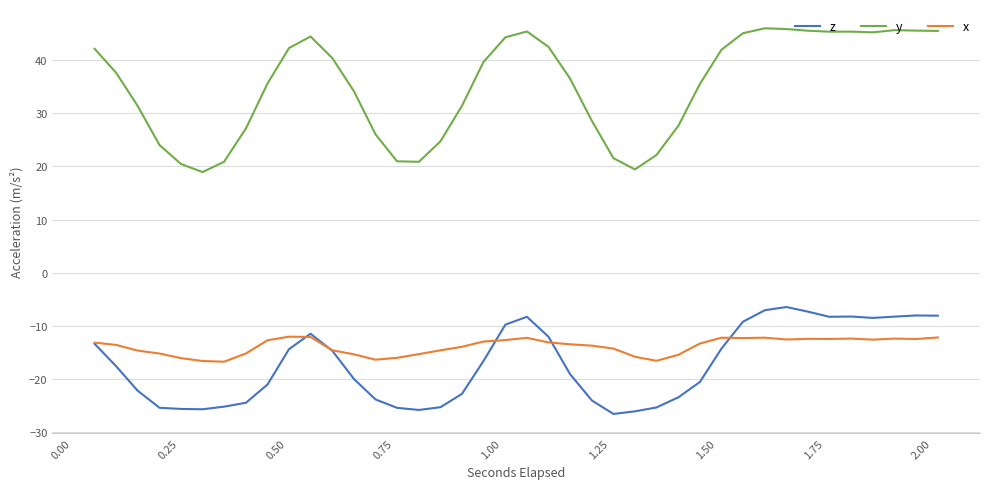

Which series has the largest total across all categories?

y